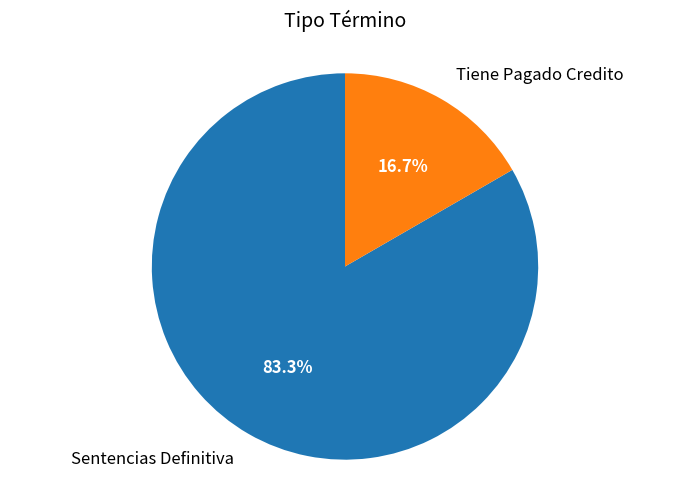

Is there a majority slice in this chart?

Yes